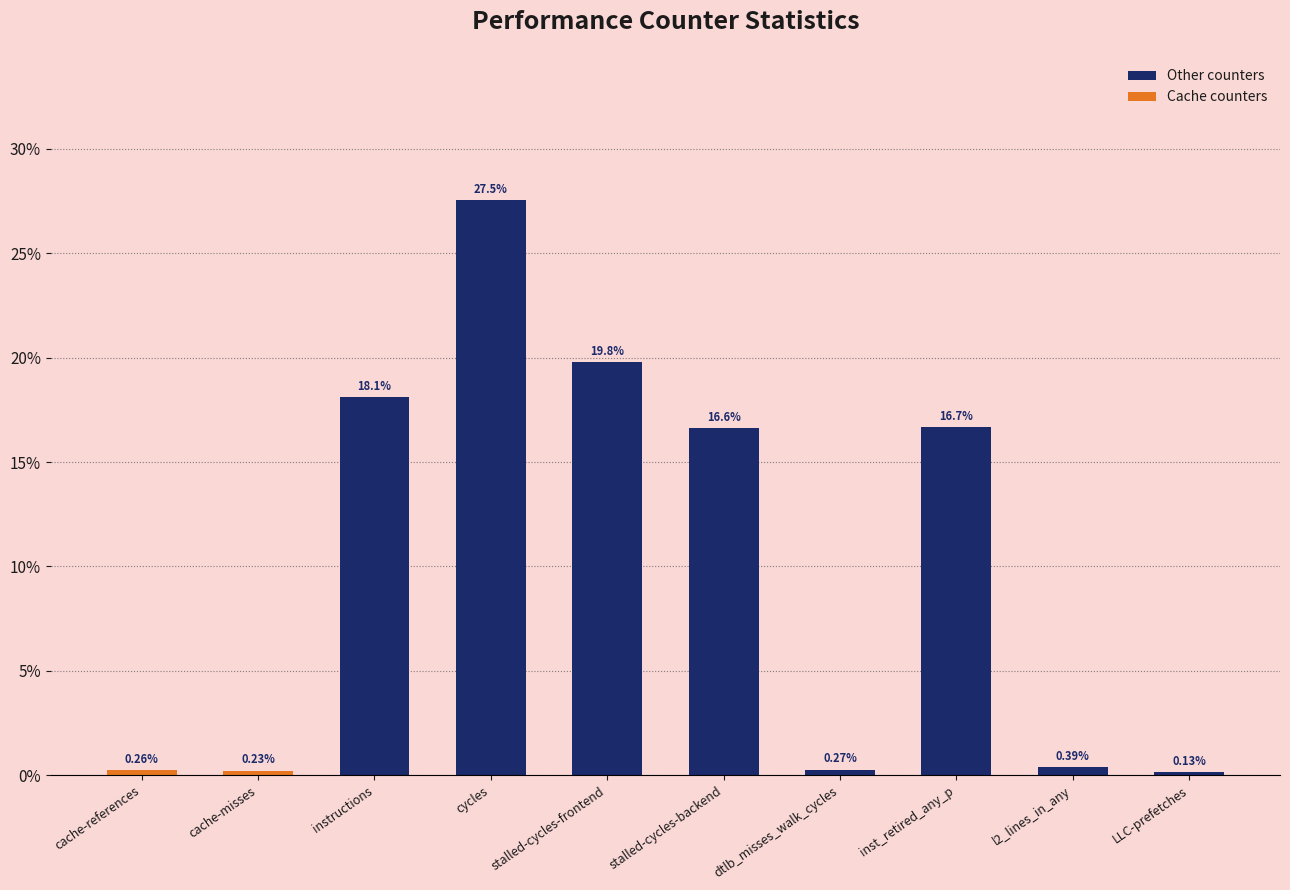

What is the difference between the second highest and second lowest values?

19.6